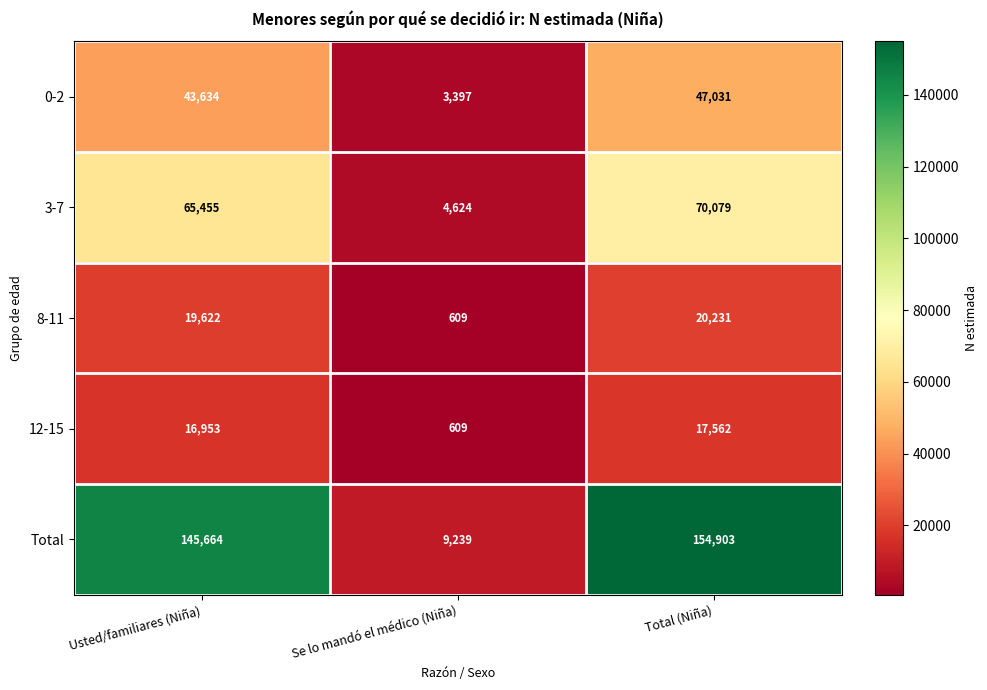

Reading left to right, transcribe all the data shown in this chart.

0-2: 43634	3397	47031
3-7: 65455	4624	70079
8-11: 19622	609	20231
12-15: 16953	609	17562
Total: 145664	9239	154903